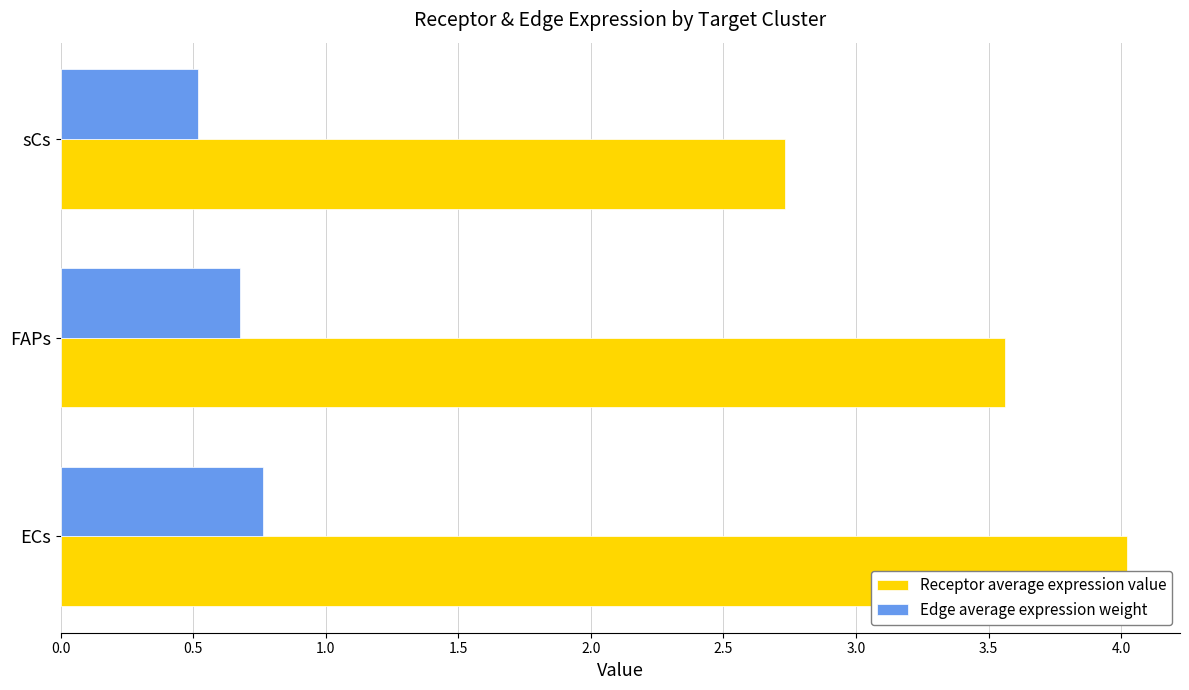

What is the average value of the Edge average expression weight series?

0.7